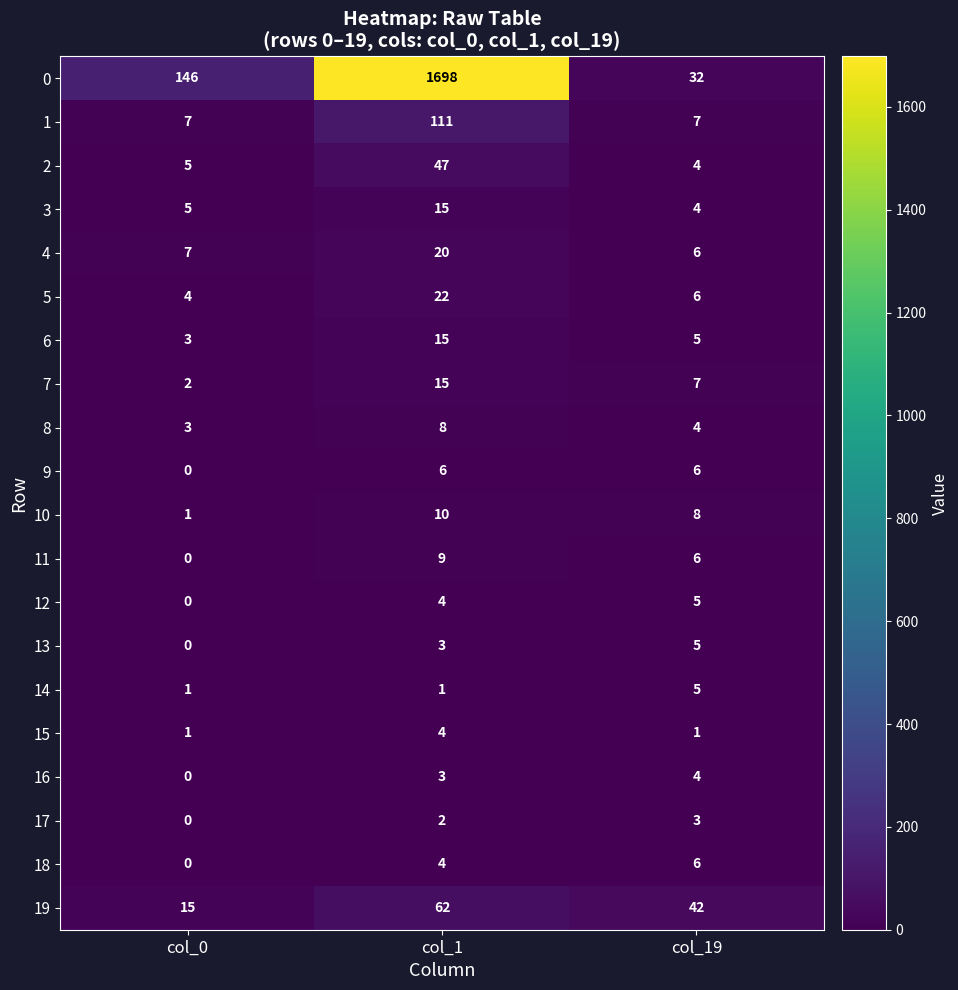

What is the total value across all series at col_0?

200